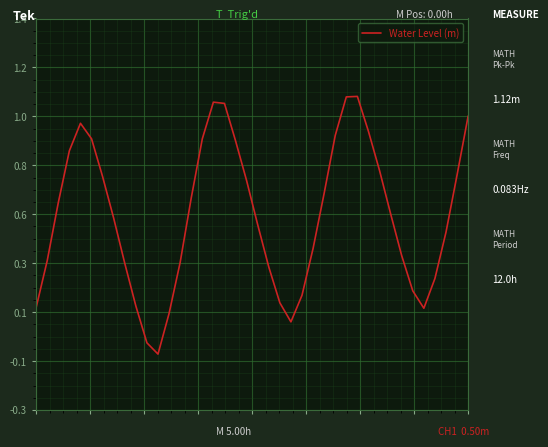

What is the average value?

0.5